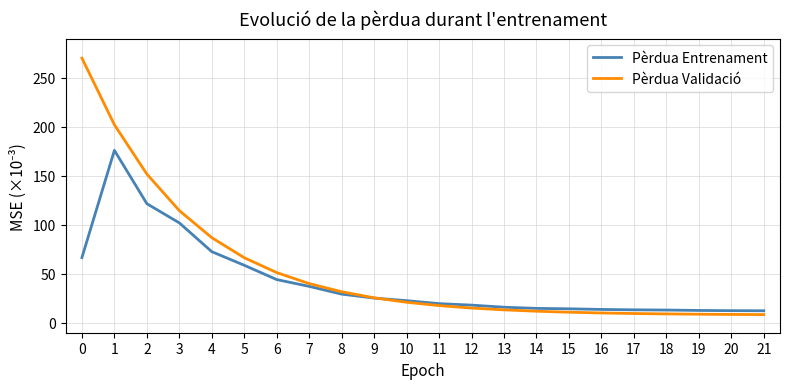

What is the minimum value for Pèrdua Entrenament?

12.4